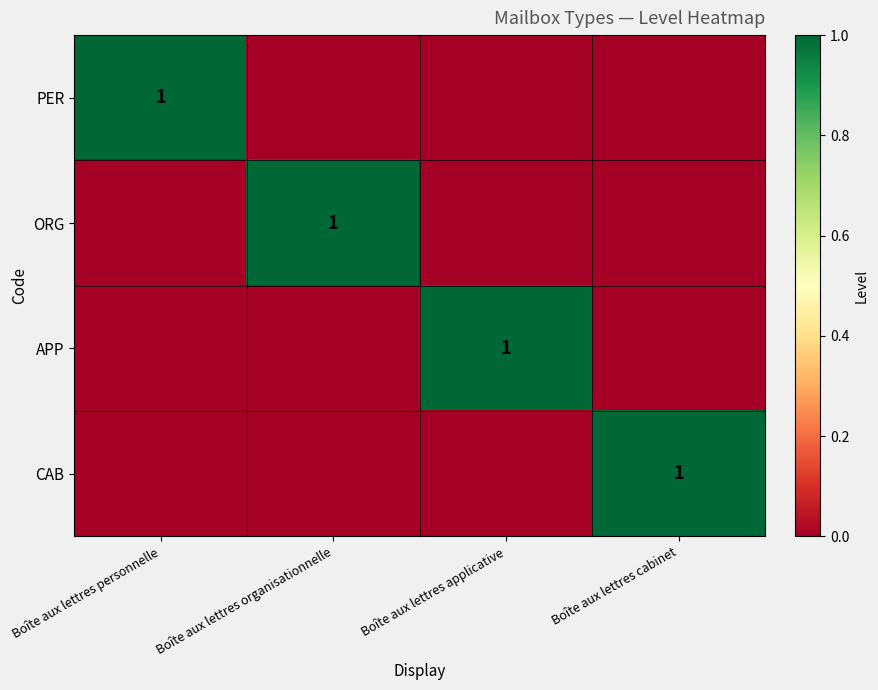

What is the difference between the highest and lowest values at Boîte aux lettres organisationnelle?

1